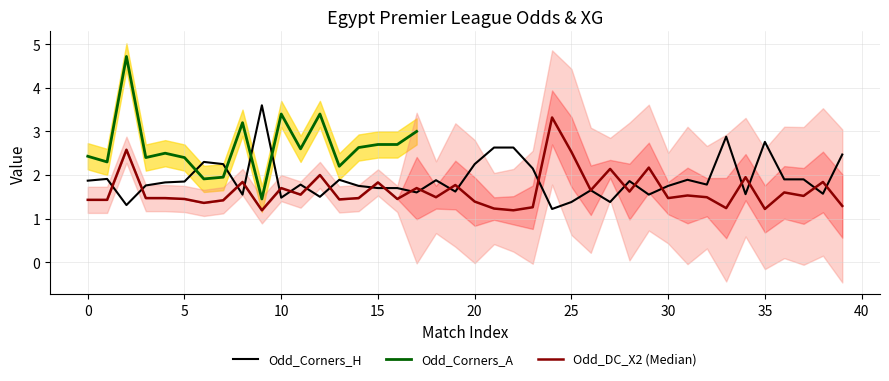

What is the approximate value of Odd_Corners_H at 23?

2.1